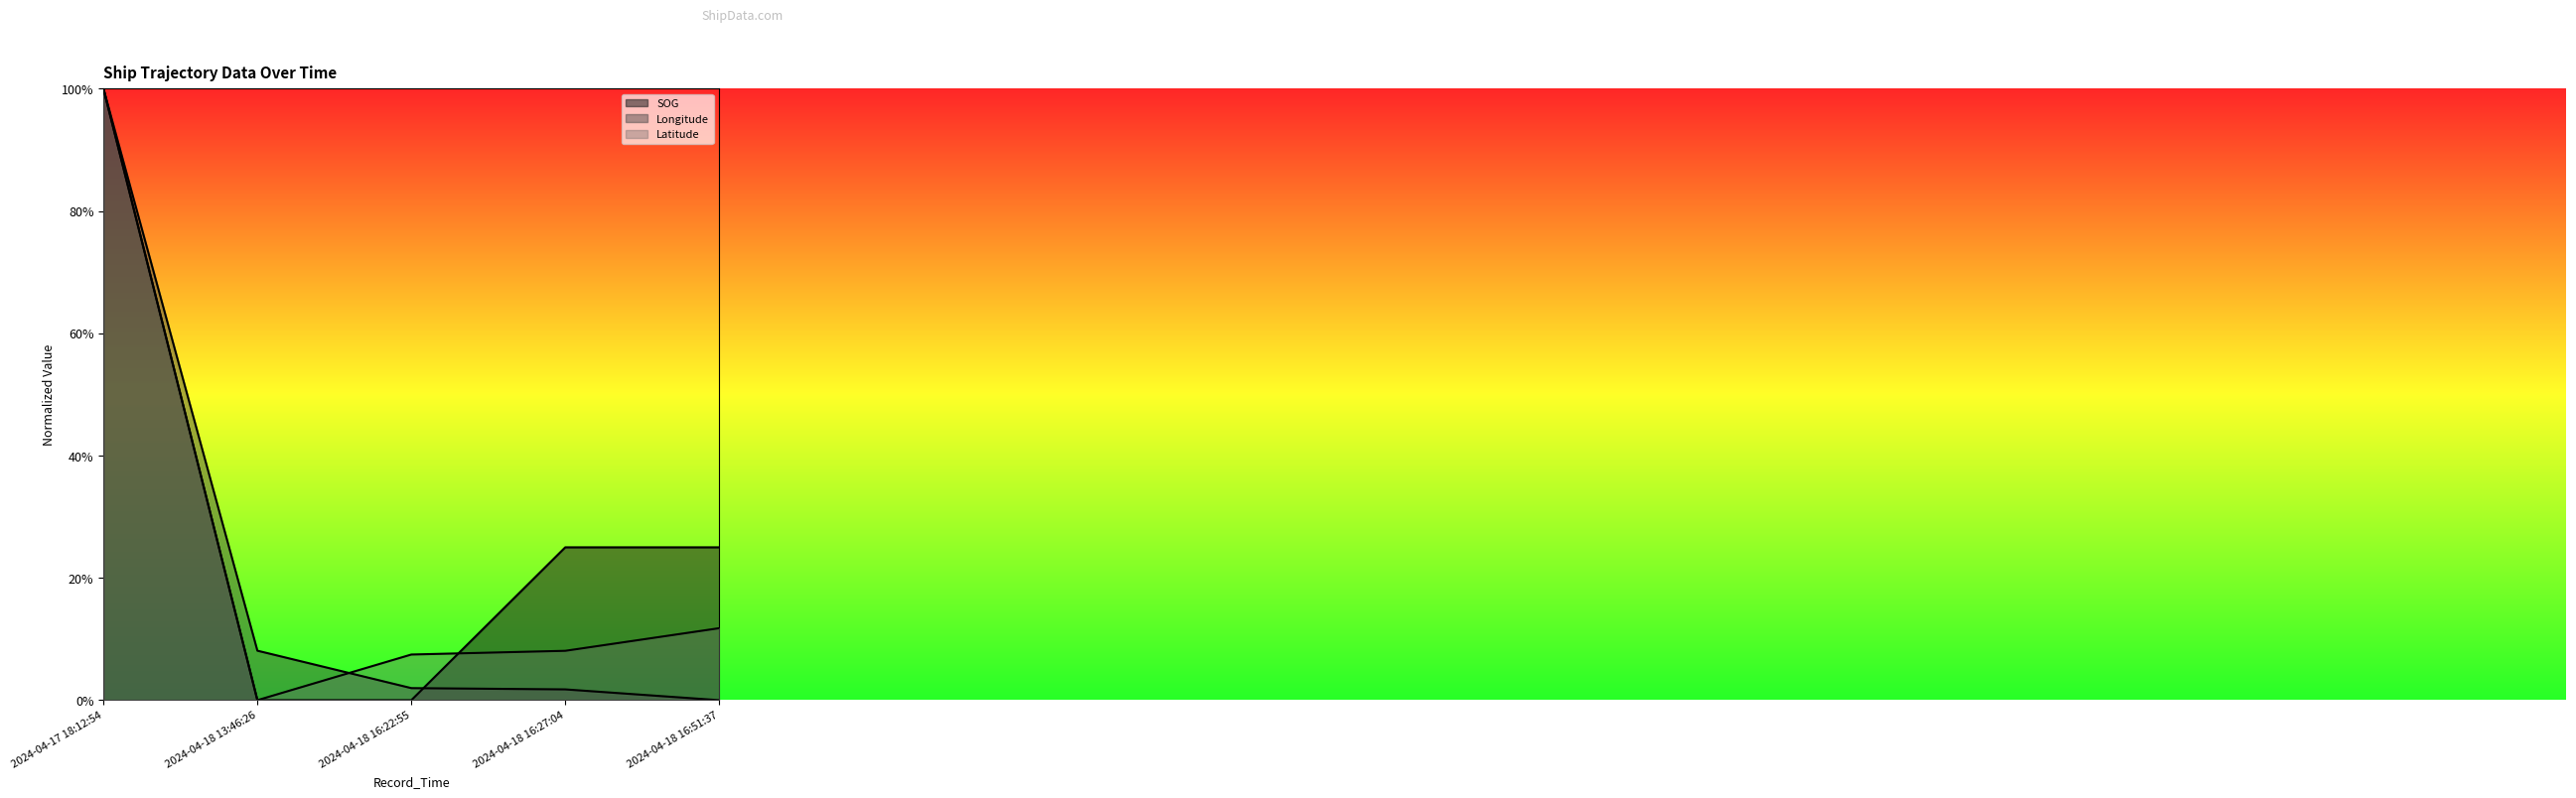

What is the difference between the Latitude values at 2024-04-17 18:12:54 and 2024-04-18 13:46:26?

1.0